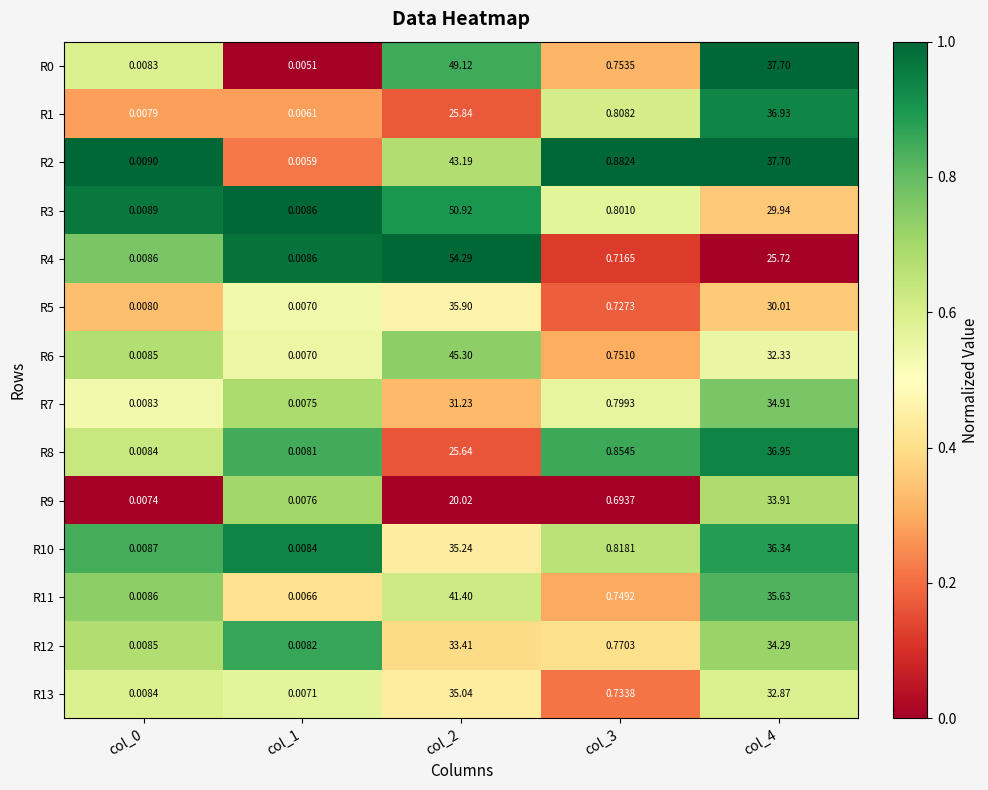

Is the value of R8 at col_2 greater than the value of R13 at col_0?

Yes